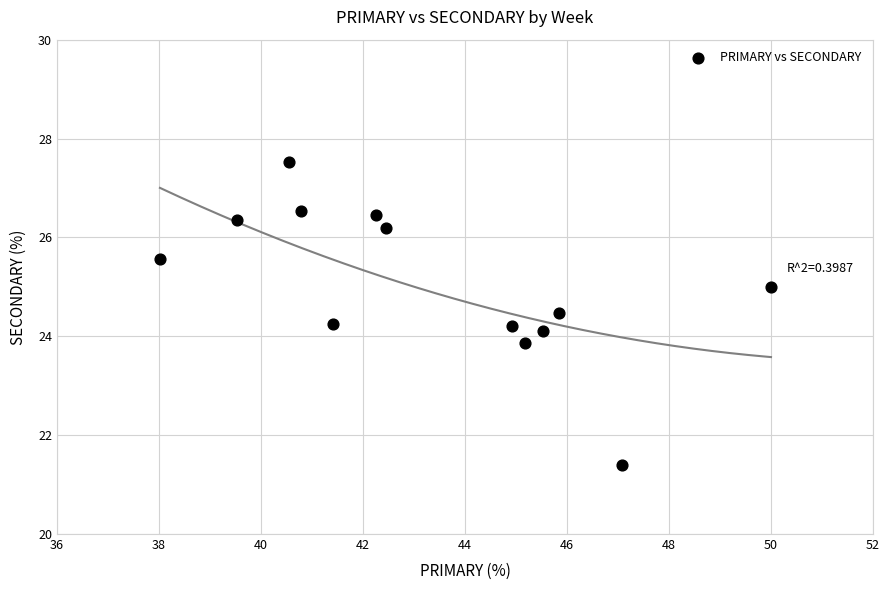

What is the range of X values (max minus min)?

12.0